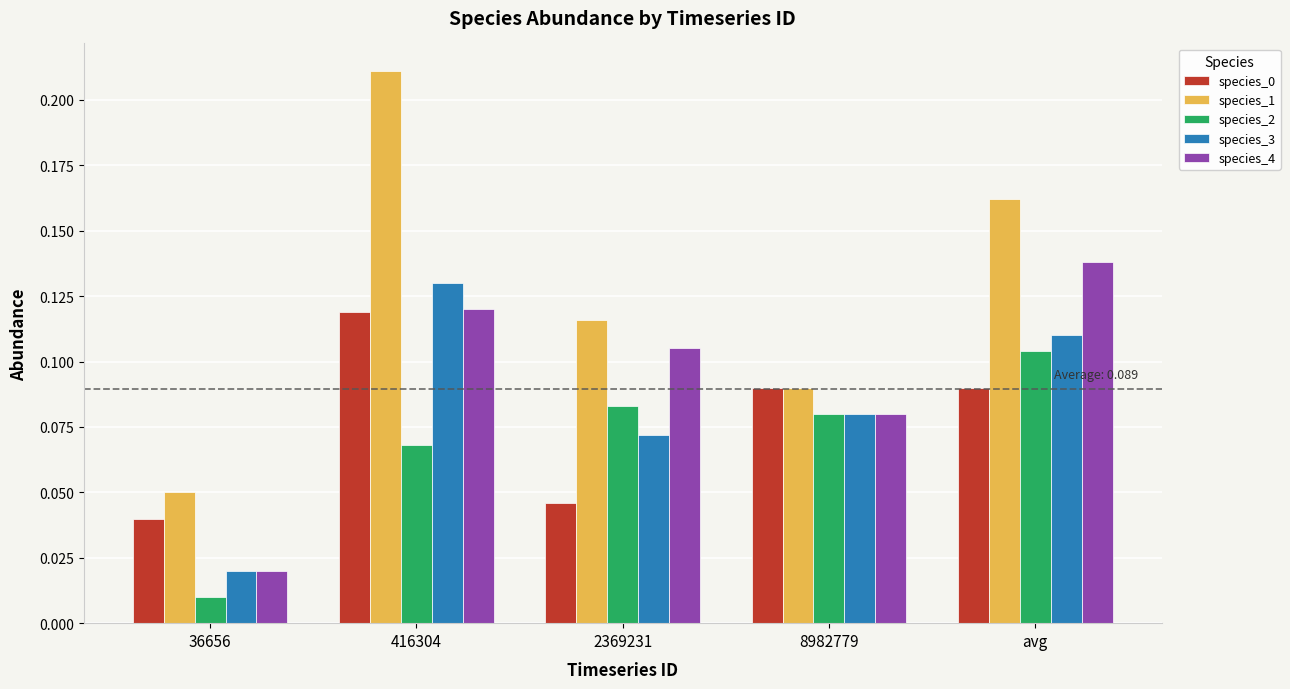

How many distinct data groups are displayed?

5